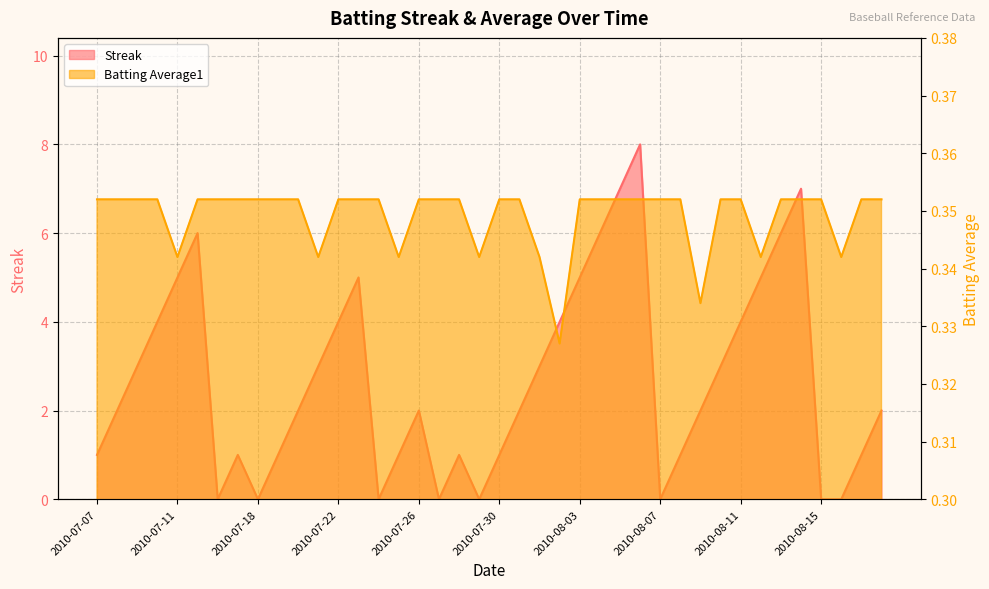

True or false: Batting Average1 has more than 1 interior local peaks.

False